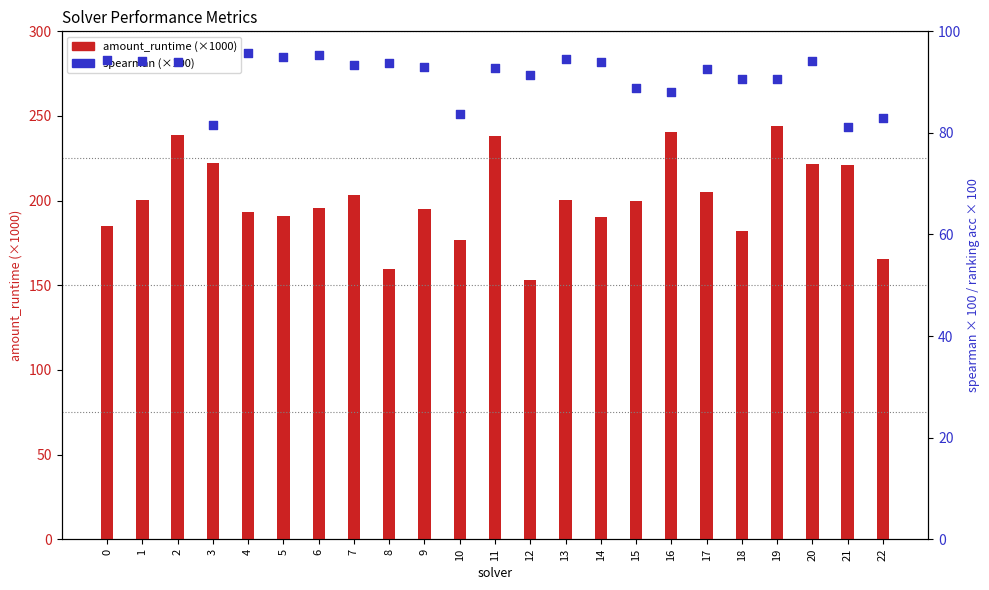

Which series reaches the minimum Y coordinate?

spearman (×100)